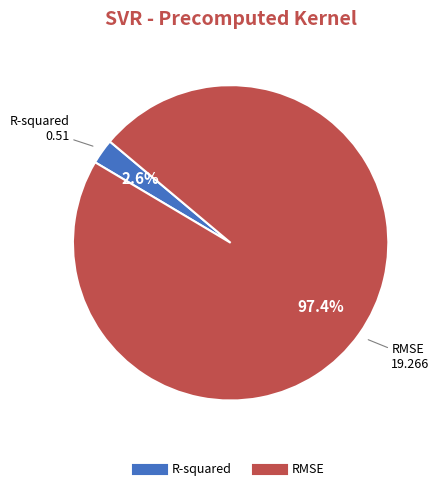

Is it true that R-squared is 3% of the pie?

True